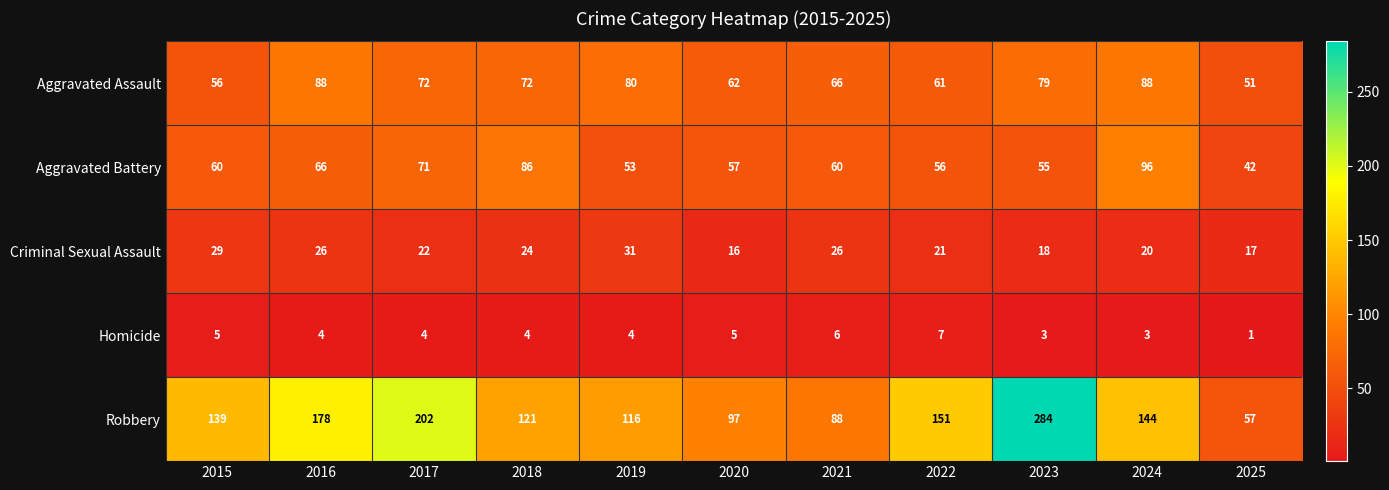

How many data points does each series have?

11